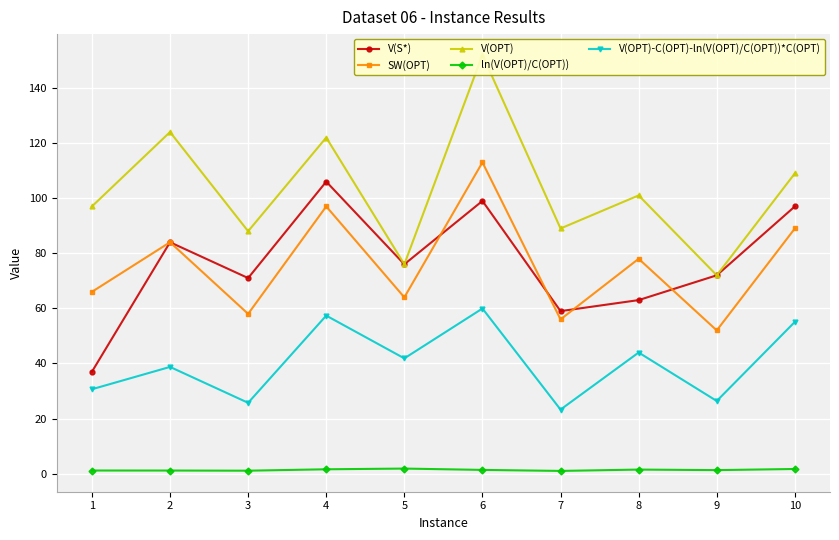

What is the difference between the highest and lowest values at 8?

99.5